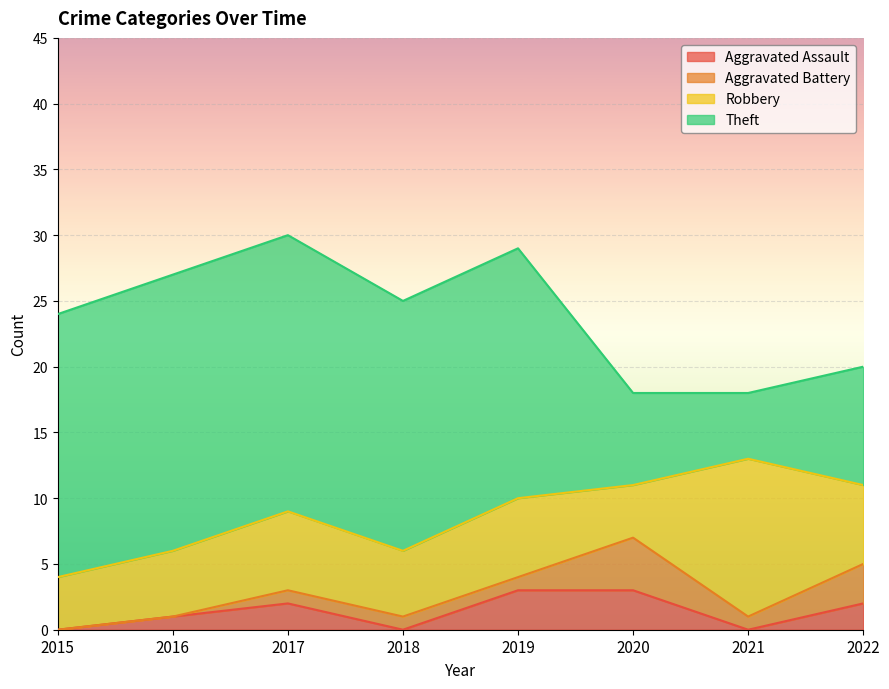

Where does the Theft series first go above 19?

2015